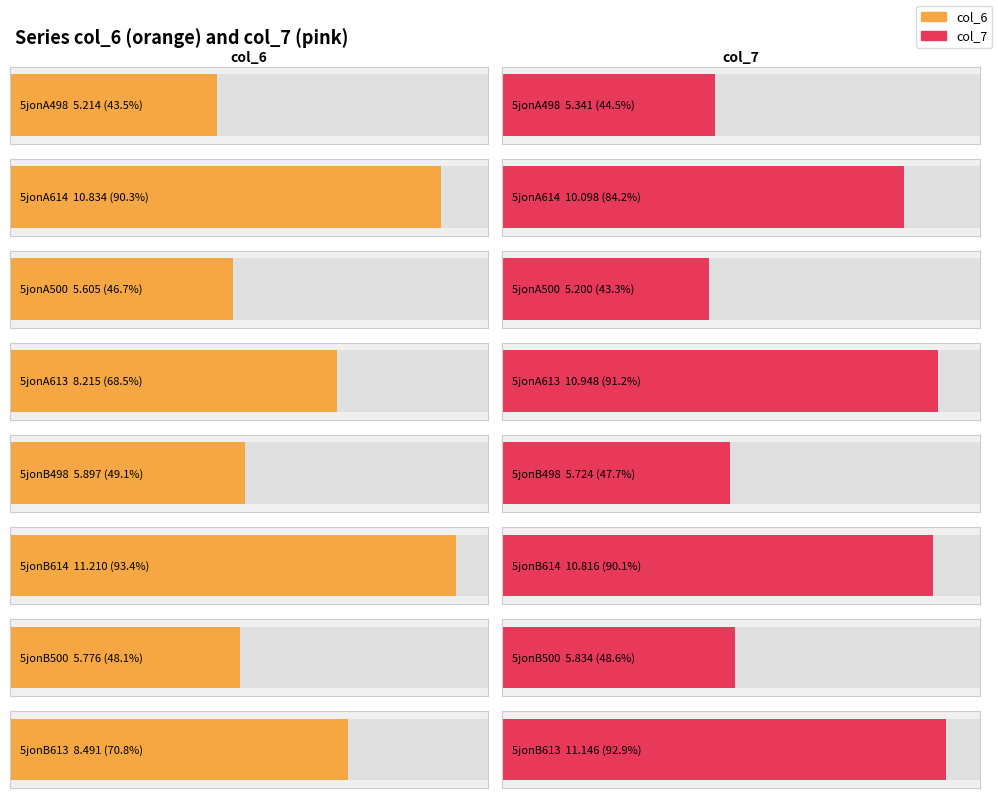

Rank the series at 5jonA500 from lowest to highest value.

col_7, col_6